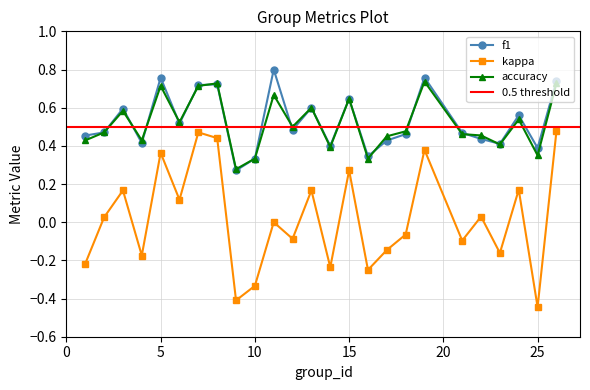

What are all the series names shown in the legend?

f1, kappa, accuracy